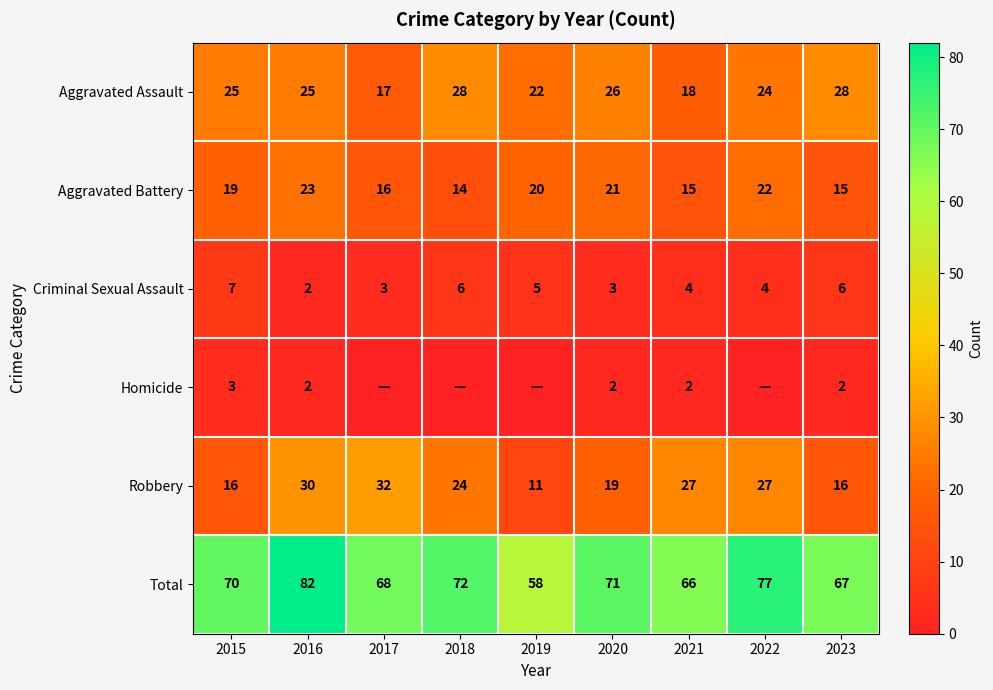

True or false: Aggravated Assault has a value of 39 at 2022.

False